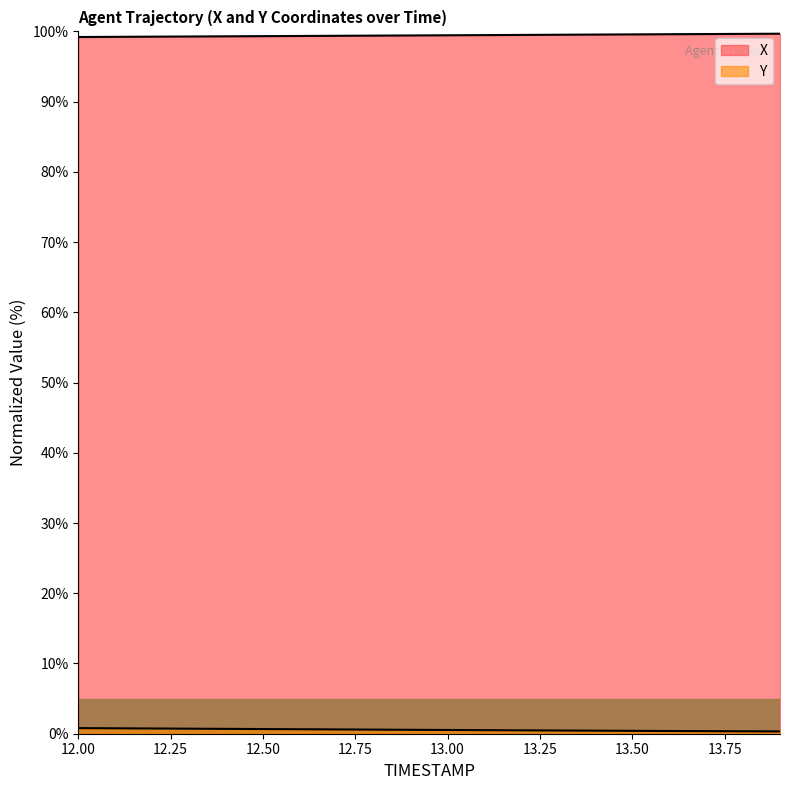

Reading left to right, list all the values displayed in this chart.

X: 99.2	99.2	99.3	99.3	99.3	99.3	99.3	99.4	99.4	99.4	99.4	99.5	99.5	99.5	99.5	99.6	99.6	99.6	99.6	99.7
Y: 0.8	0.8	0.7	0.7	0.7	0.7	0.6	0.6	0.6	0.6	0.5	0.5	0.5	0.5	0.4	0.4	0.4	0.4	0.3	0.3